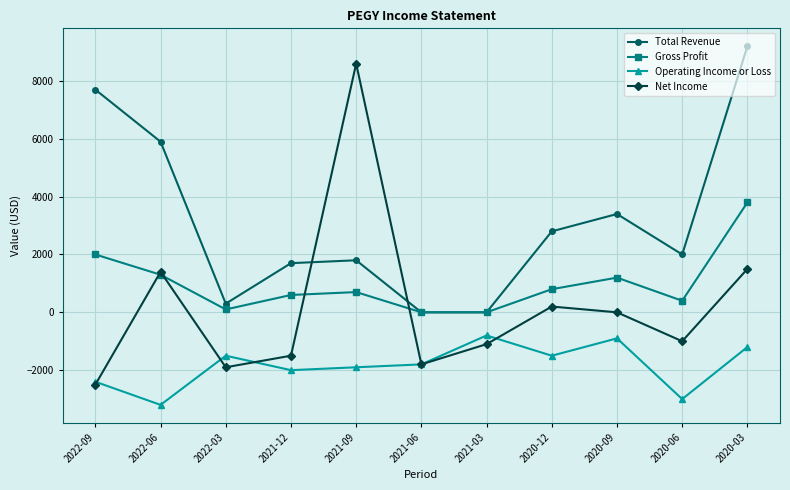

Does the chart display data point markers on the line(s)?

Yes